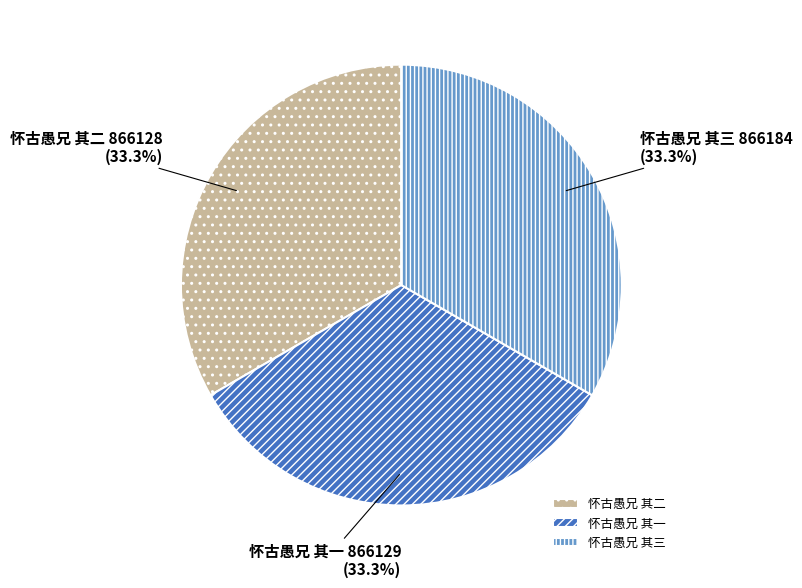

How much of the chart is everything except 怀古愚兄 其一?

66.7%